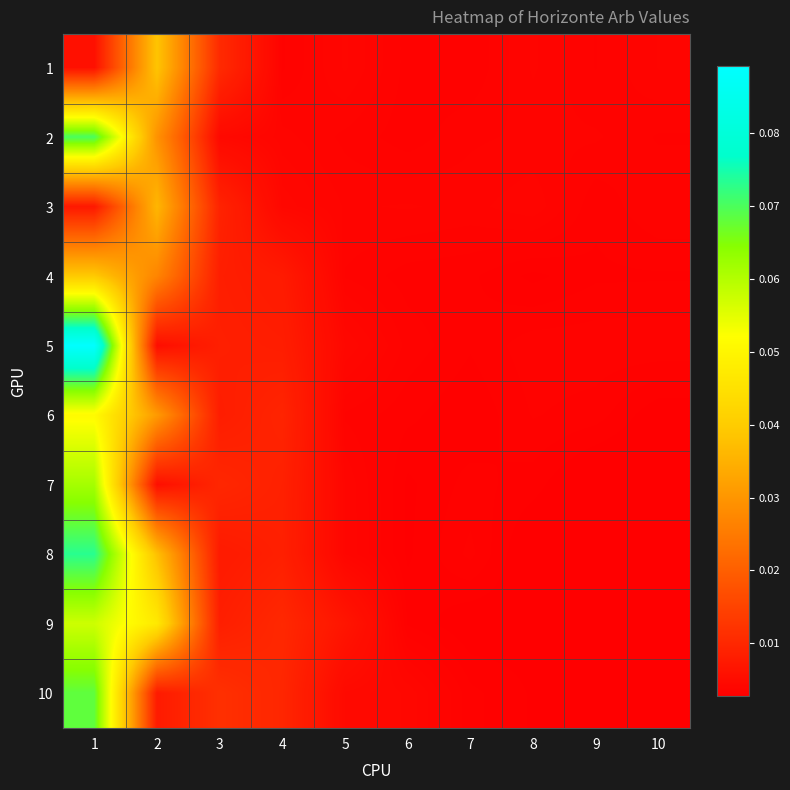

Between 6 and 10, which series saw the biggest shift?

10